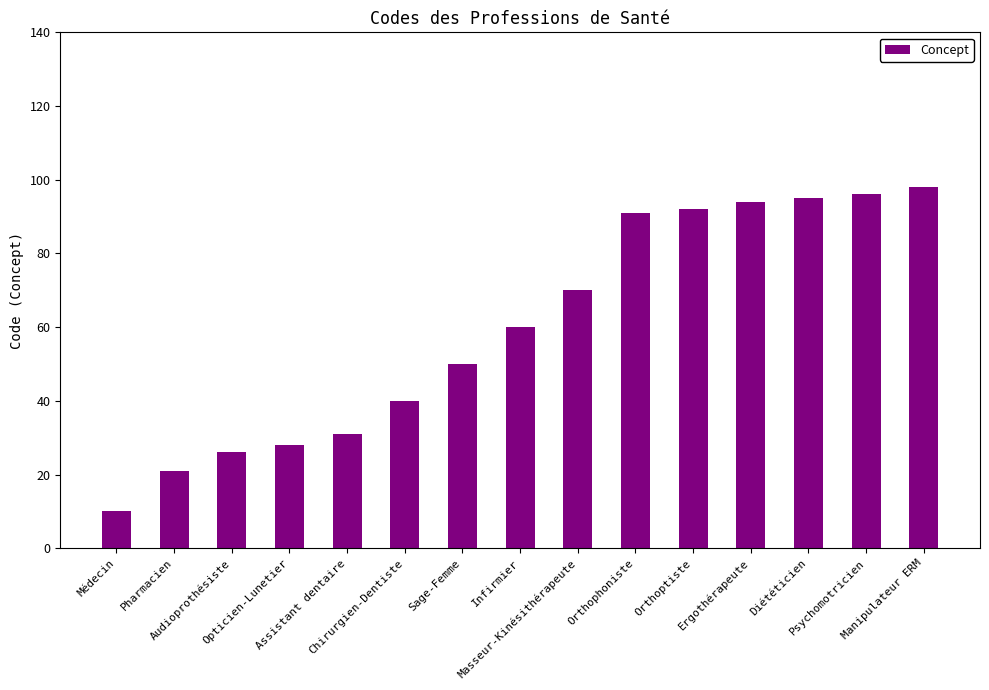

What position from the left is Orthophoniste?

10